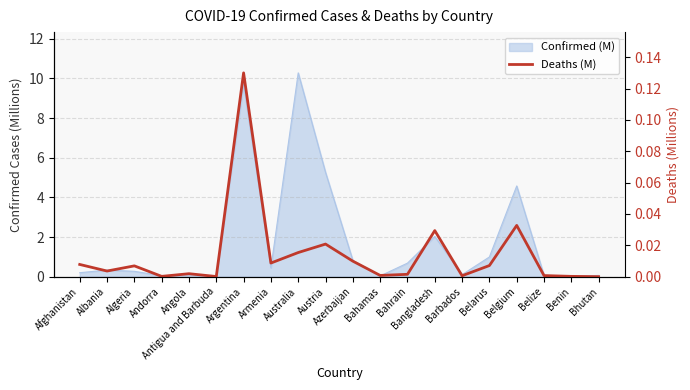

Where is the first local minimum?

Albania